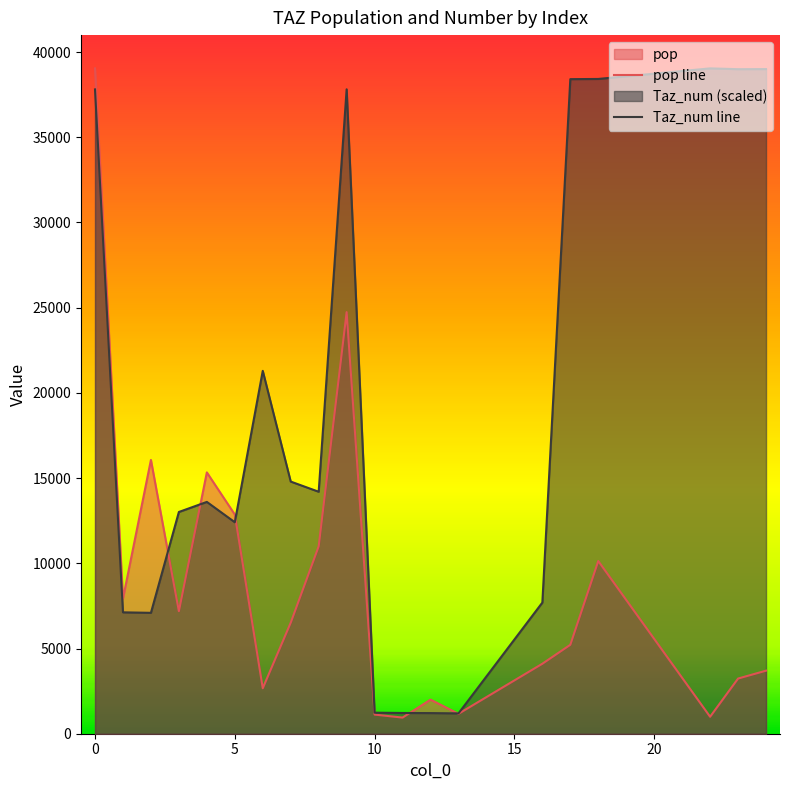

Reading right to left, transcribe all the data shown in this chart.

pop line: 3699.7	3237.8	996.5	10133.9	5218.5	4106.7	1170.4	2001.1	947.4	1123.1	24737.8	10995.1	6514.3	2668.9	12861.0	15333.6	7190.1	16066.2	7928.4	39041.8
Taz_num line: 39000.4	38994.5	39041.8	38421.6	38409.8	7696.1	1193.1	1210.8	1216.7	1234.5	37813.2	14199.2	14795.7	21292.8	12409.5	13602.6	13012.0	7093.7	7123.2	37807.3